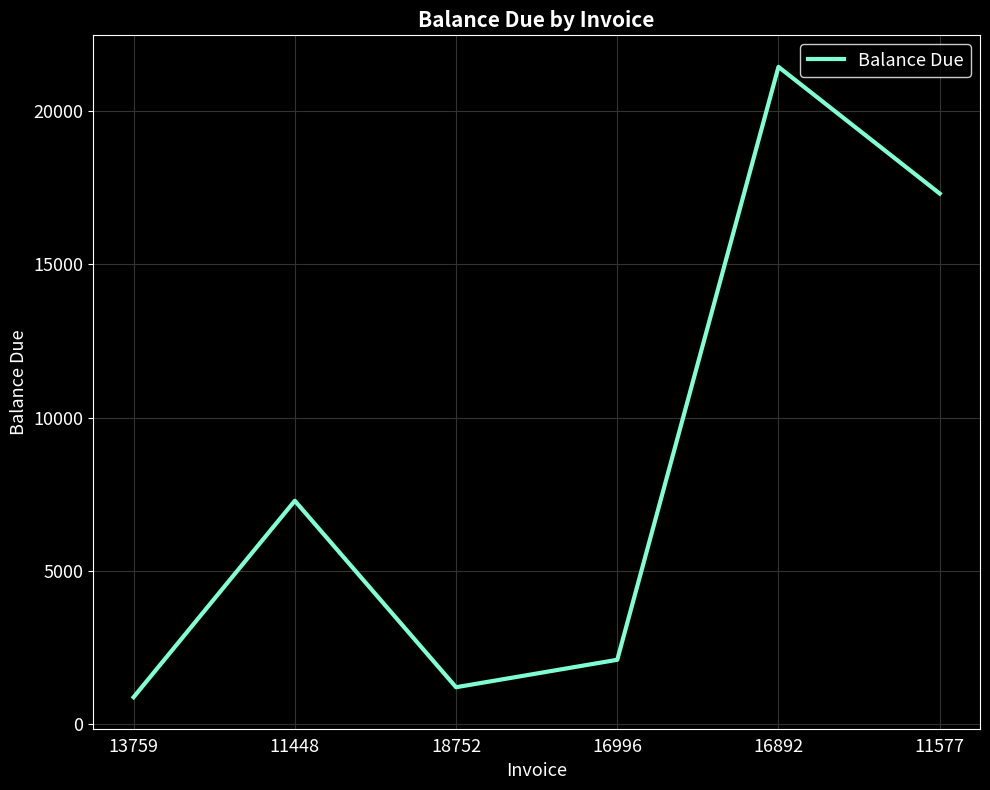

What is the sum of all values?

50225.2